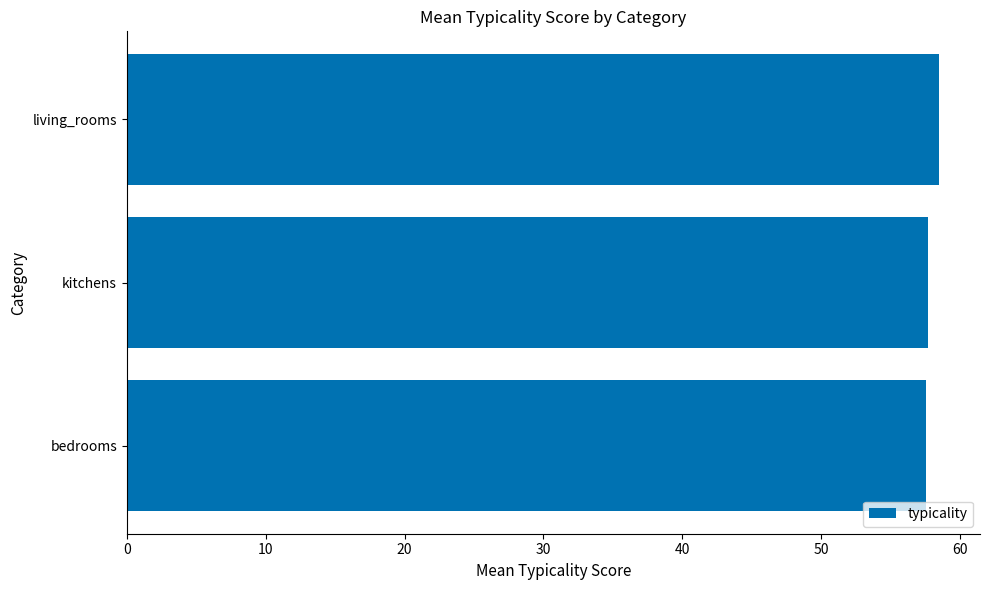

What is the average value?

57.9